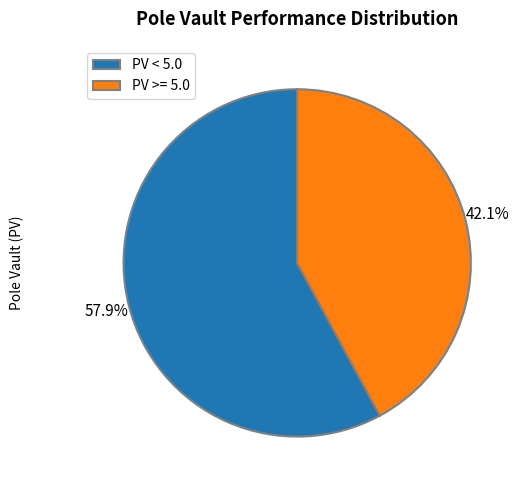

Which category has the smallest portion of the pie?

PV >= 5.0